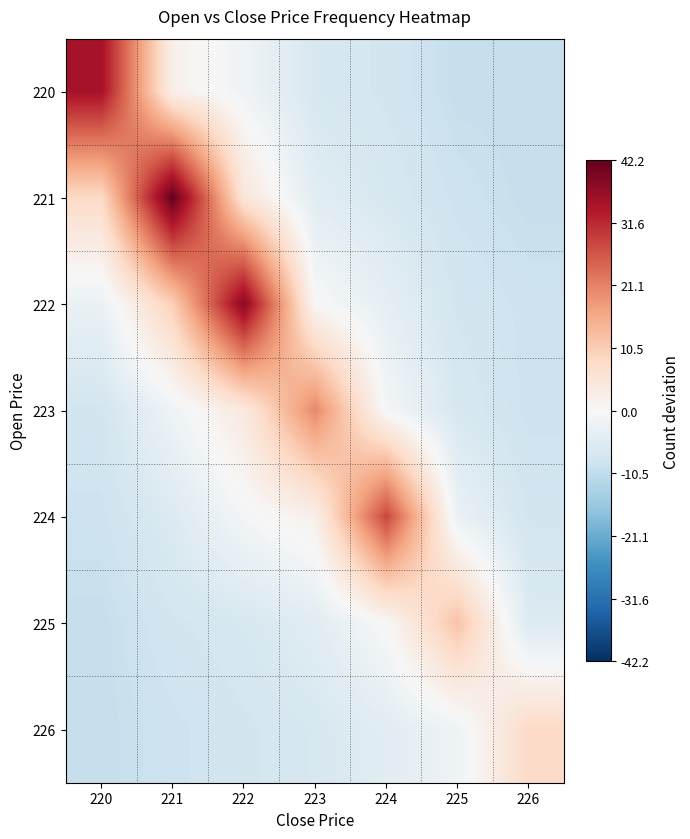

What is the spread (max minus min) of values at 224?

36.0